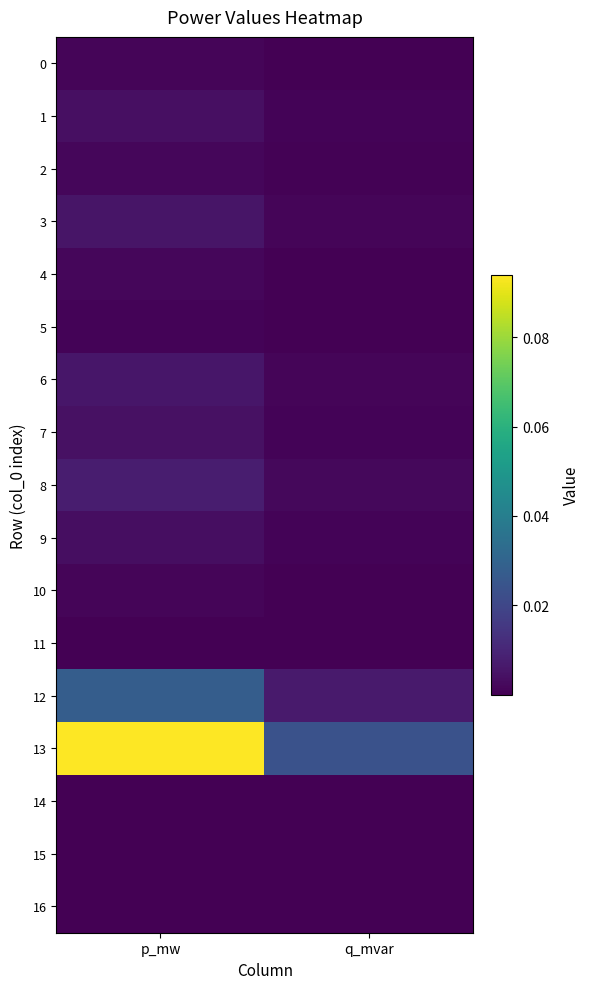

Reading left to right, extract all data points from this chart.

0: p_mw=0.0	q_mvar=0.0
1: p_mw=0.0	q_mvar=0.0
2: p_mw=0.0	q_mvar=0.0
3: p_mw=0.0	q_mvar=0.0
4: p_mw=0.0	q_mvar=0.0
5: p_mw=0.0	q_mvar=0.0
6: p_mw=0.0	q_mvar=0.0
7: p_mw=0.0	q_mvar=0.0
8: p_mw=0.0	q_mvar=0.0
9: p_mw=0.0	q_mvar=0.0
10: p_mw=0.0	q_mvar=0.0
11: p_mw=0.0	q_mvar=0.0
12: p_mw=0.0	q_mvar=0.0
13: p_mw=0.1	q_mvar=0.0
14: p_mw=0.0	q_mvar=0.0
15: p_mw=0.0	q_mvar=0.0
16: p_mw=0.0	q_mvar=0.0